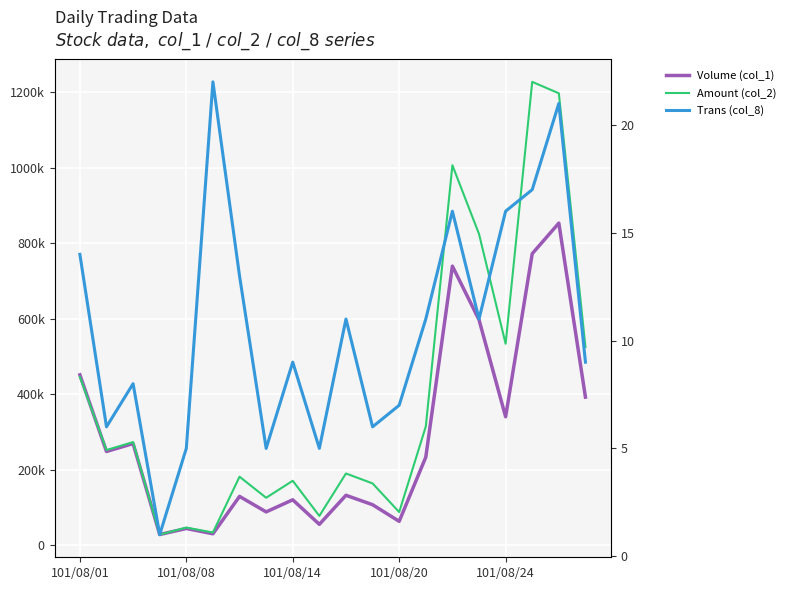

At how many categories does at least one series exceed 628030?

4